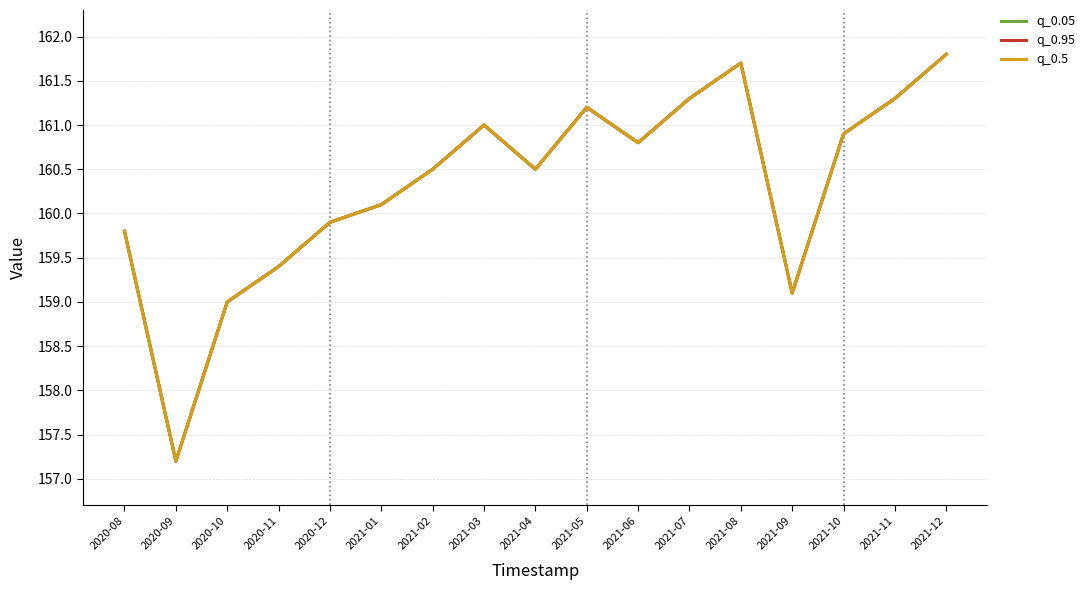

In q_0.95, how many points are higher than both neighbors (excluding endpoints)?

3